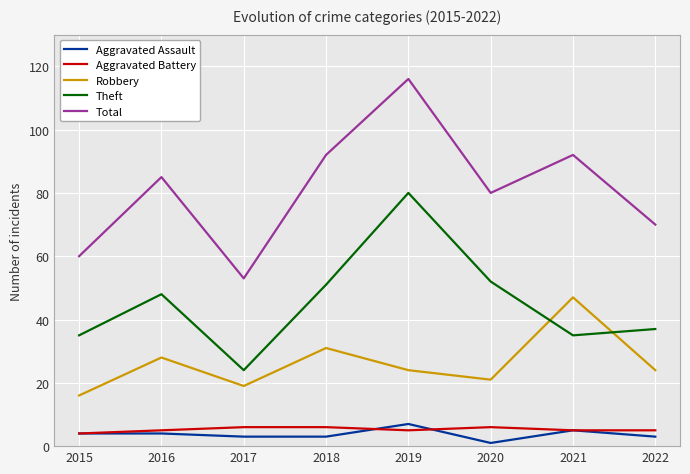

At which label does Theft reach its peak?

2019